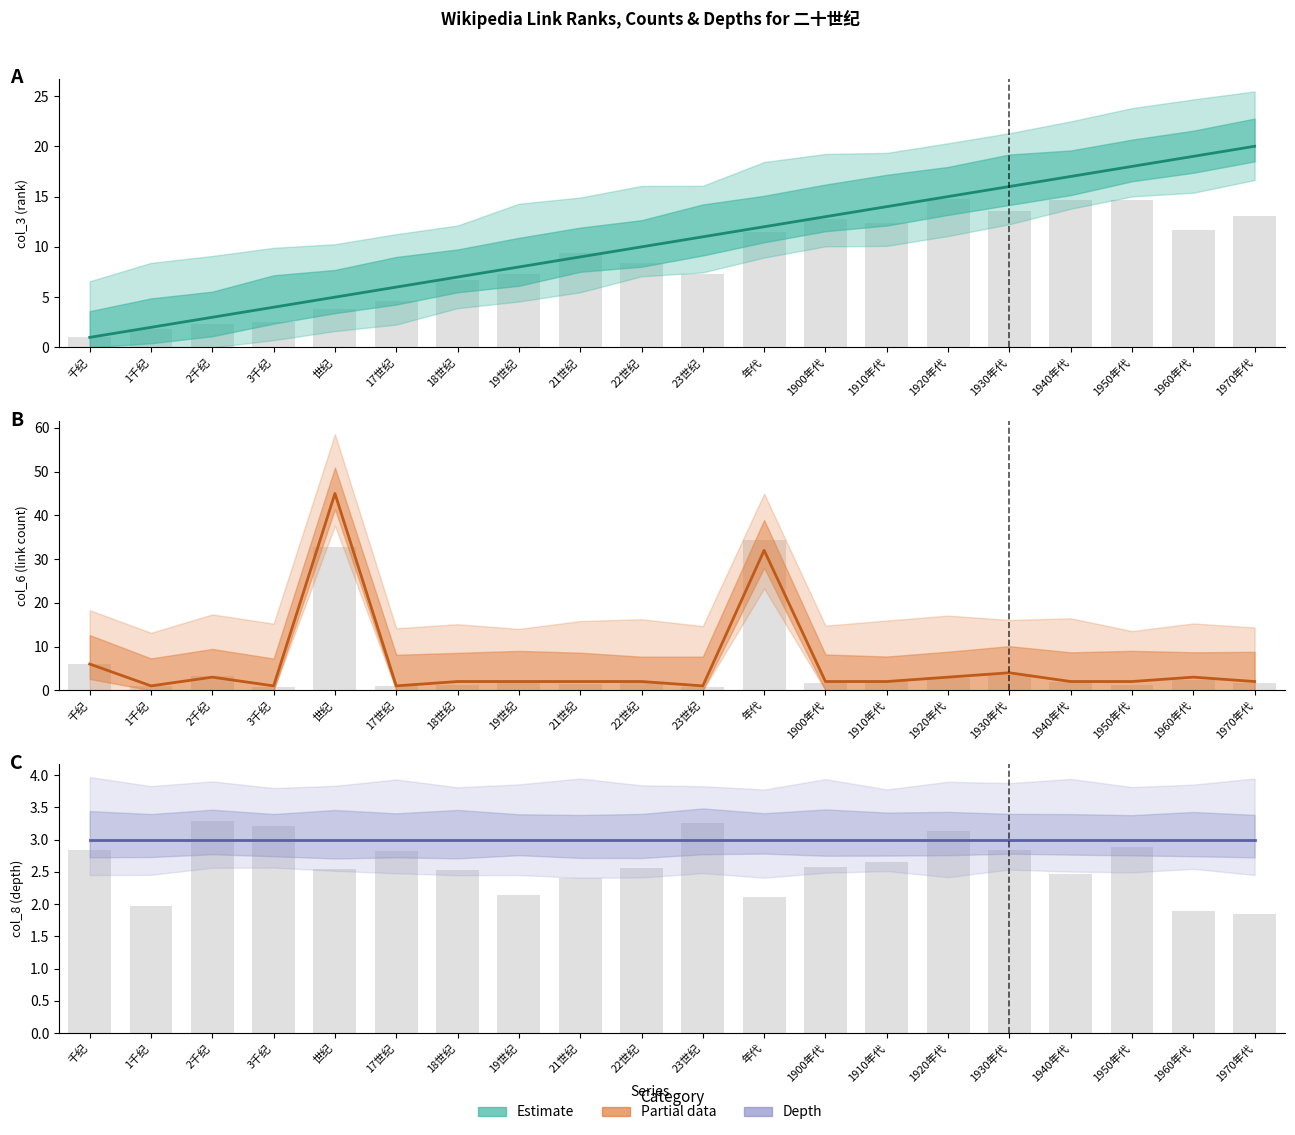

At which label is col_6 (link count) closest to 23?

年代